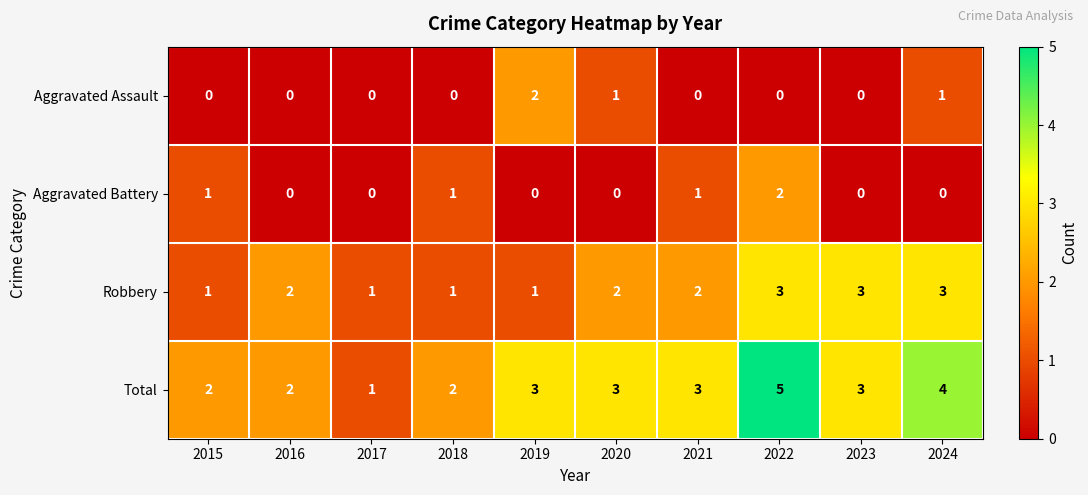

Which series changed the most between 2016 and 2019?

Aggravated Assault